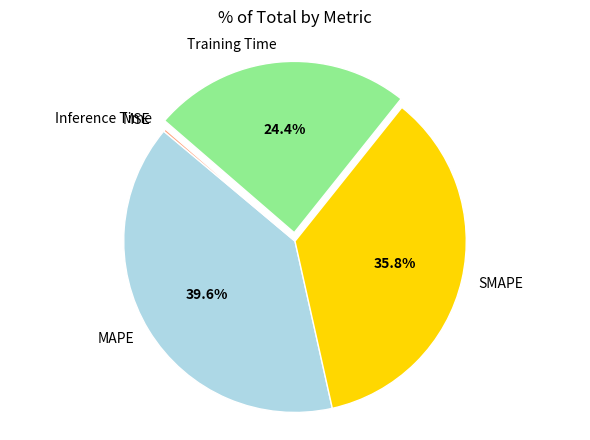

Which category has the biggest portion of the pie?

MAPE